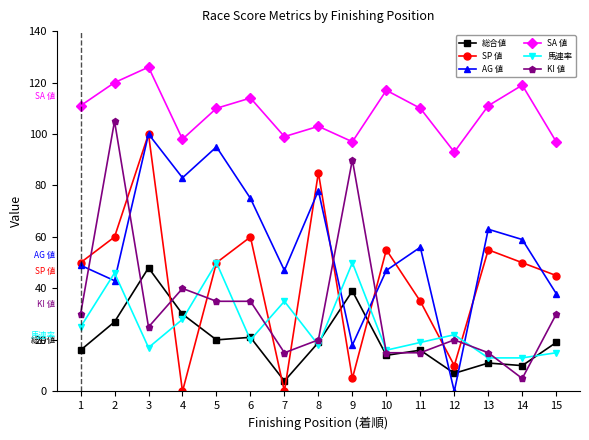

What is the total value across all series at 5?

360